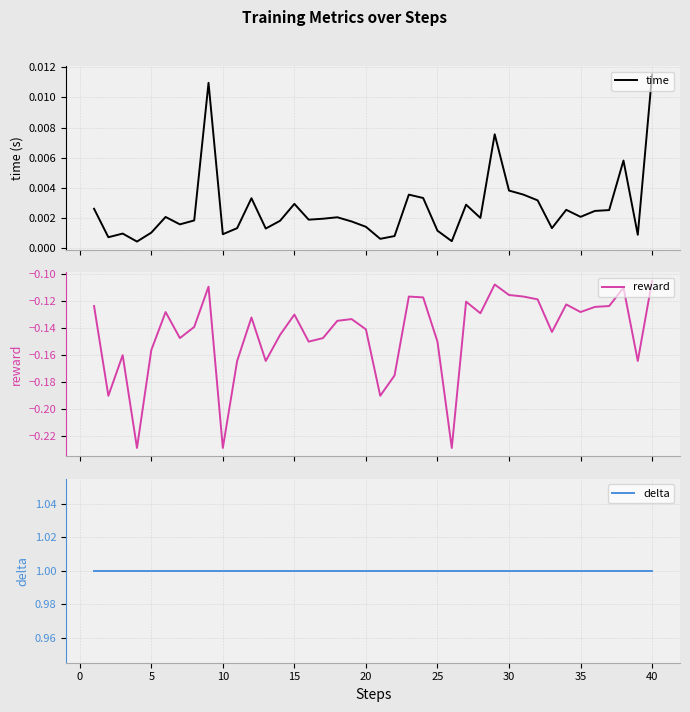

True or false: delta and time intersect in this chart.

False